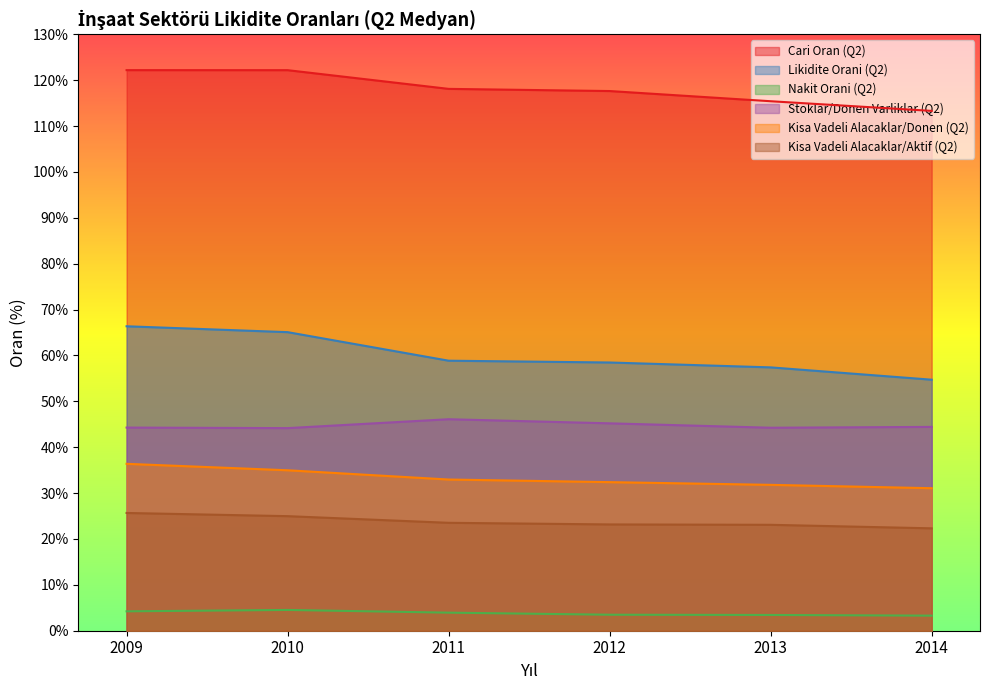

What is the maximum value for Kisa Vadeli Alacaklar/Aktif (Q2)?

25.7